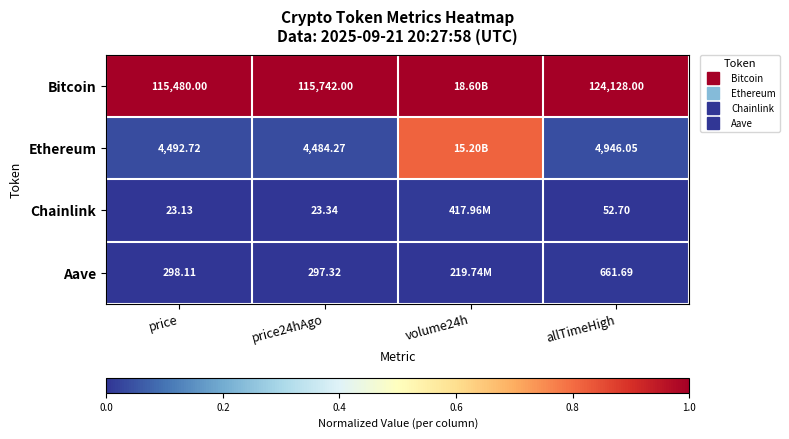

What is the difference between the highest and lowest values at allTimeHigh?

1.0